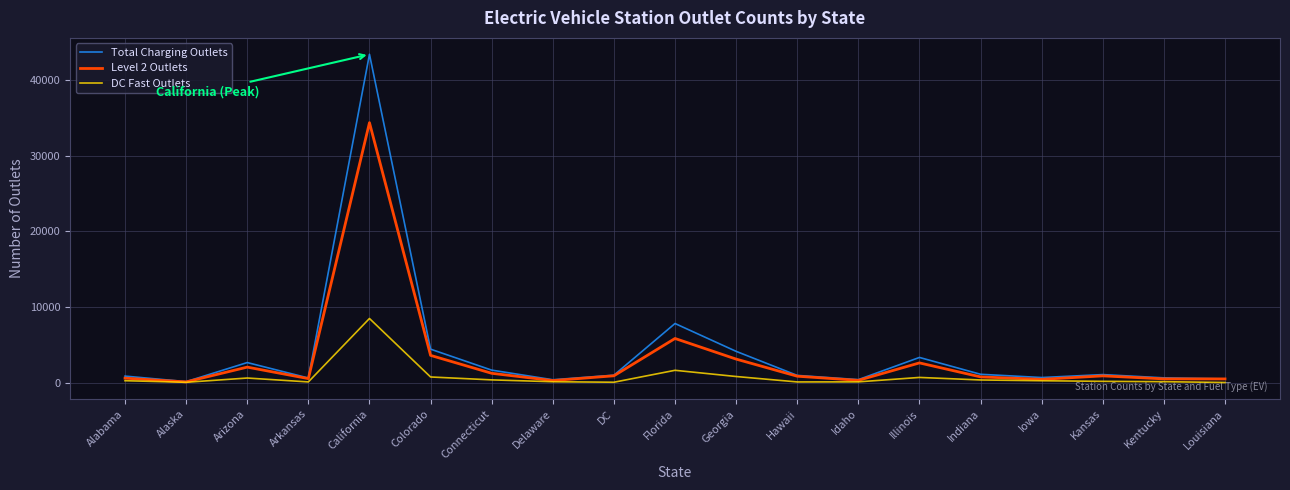

Between Arkansas and Colorado, which series saw the biggest shift?

Total Charging Outlets